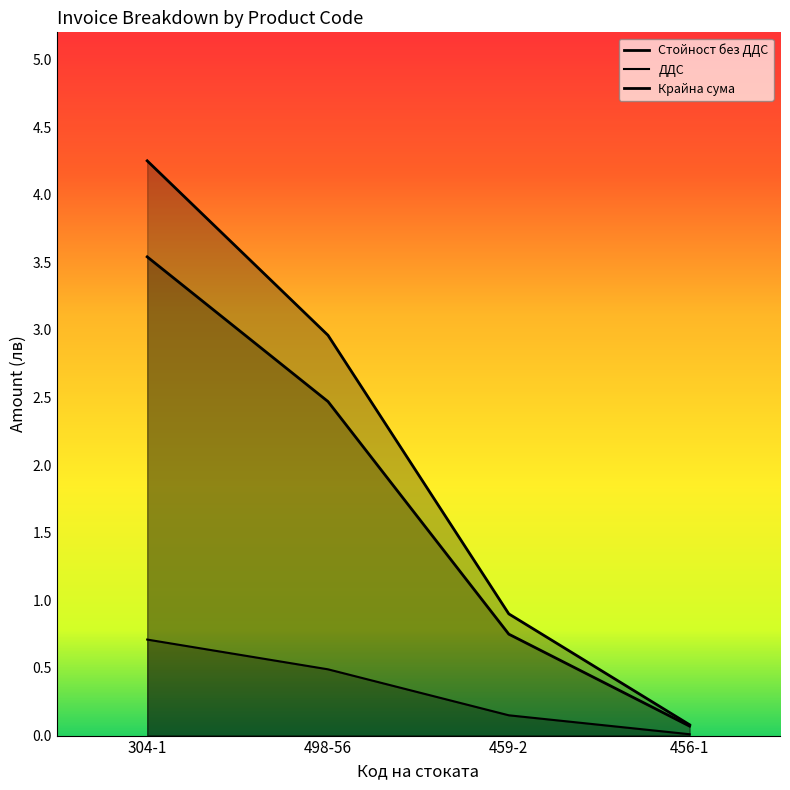

What is the sum of the ДДС values at 459-2 and 304-1?

0.9